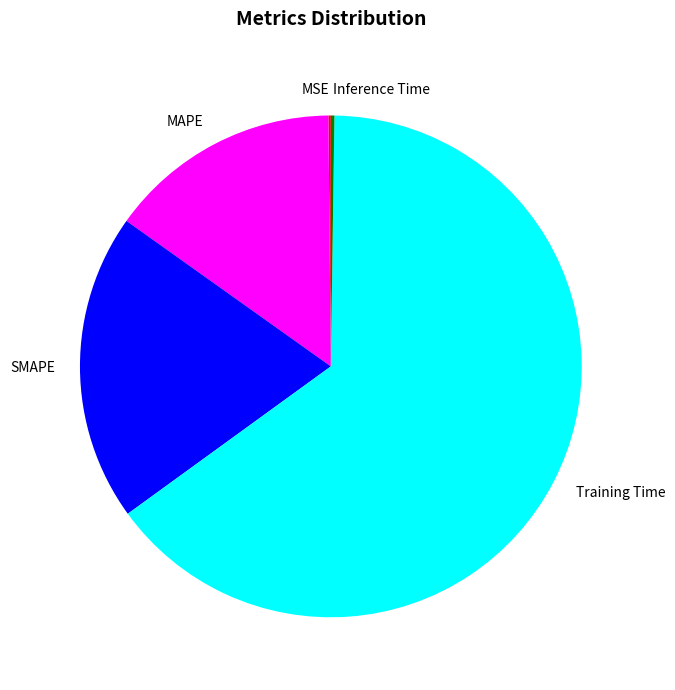

The MAPE slice represents 15% of the pie. True or false?

True